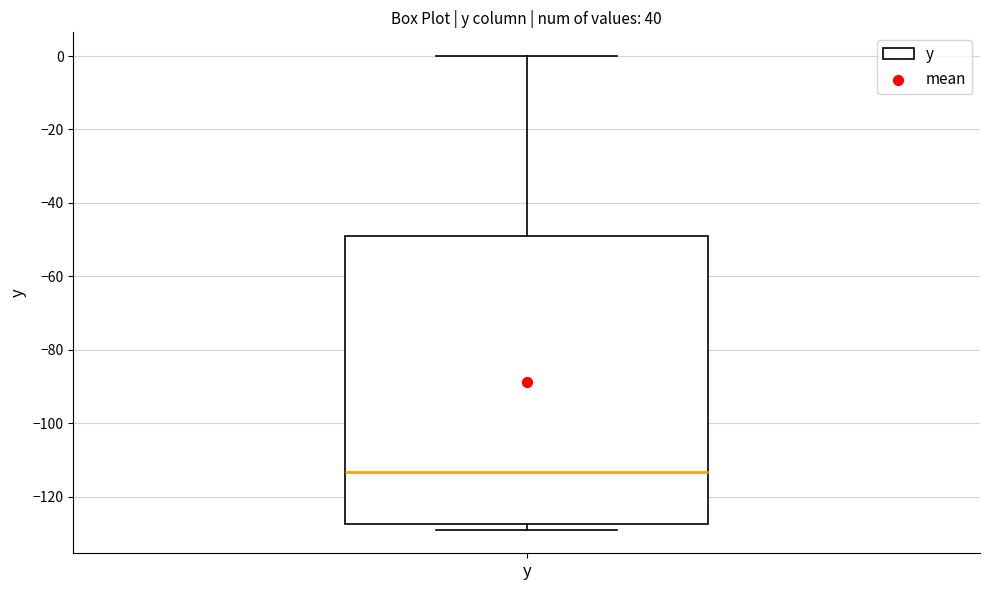

Read this box plot against the y-axis: the position of the median line, the range covered by the box, and the ends of both whiskers. The values are not printed on the chart, so give them approximately, as read against the axis.

median -114, box -128 to -48, whiskers -128 (just below the box's lower edge) to 0